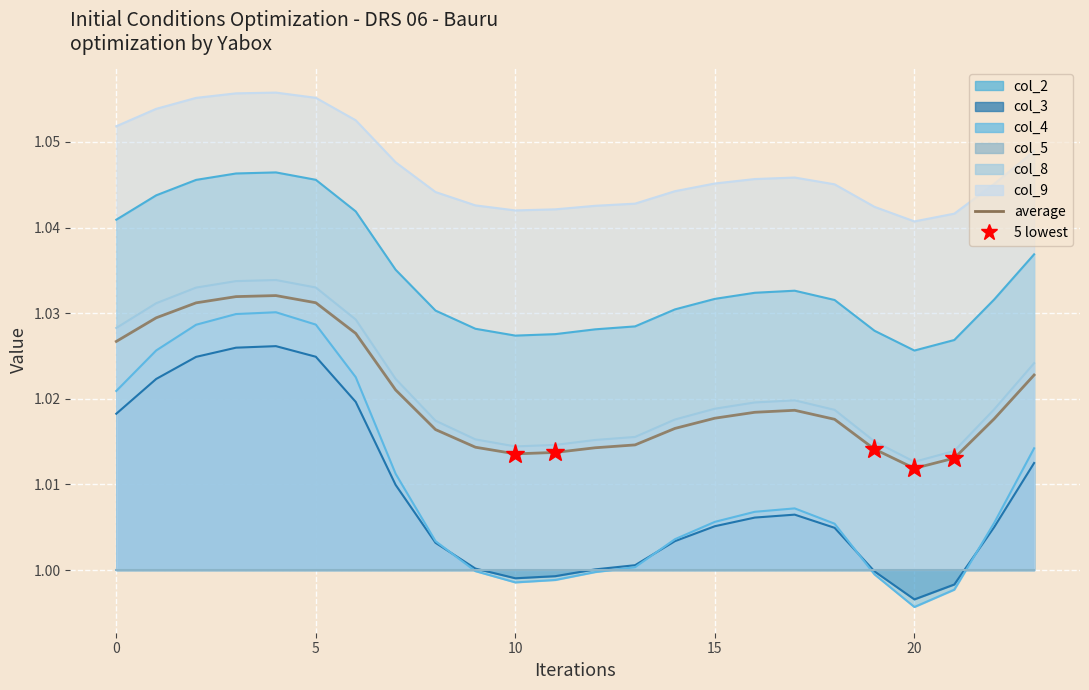

At which label is the value closest to 1?

20